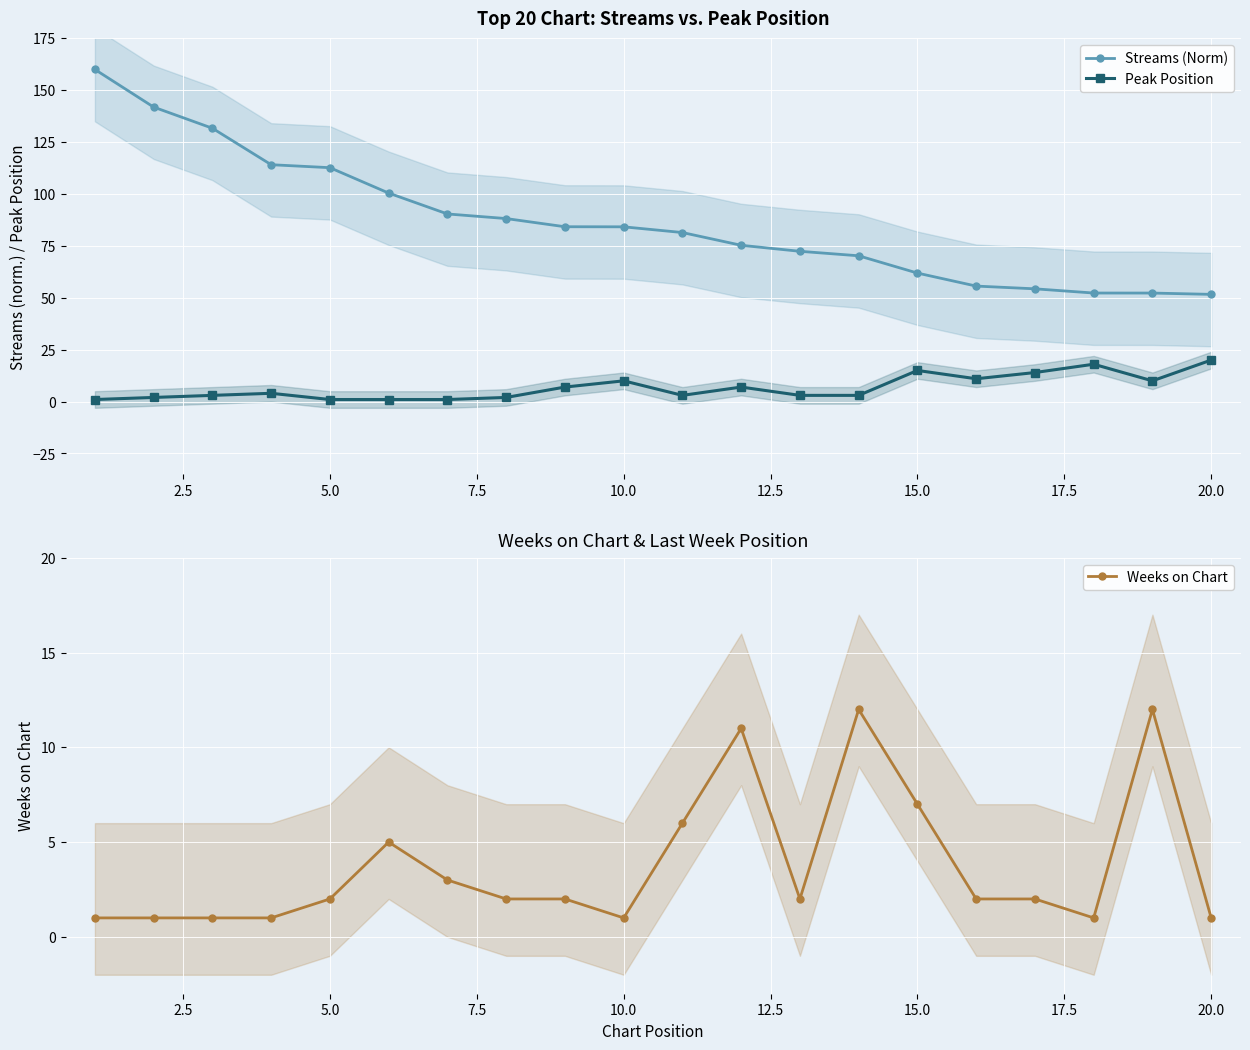

What is the sum of all Peak Position values?

136.0